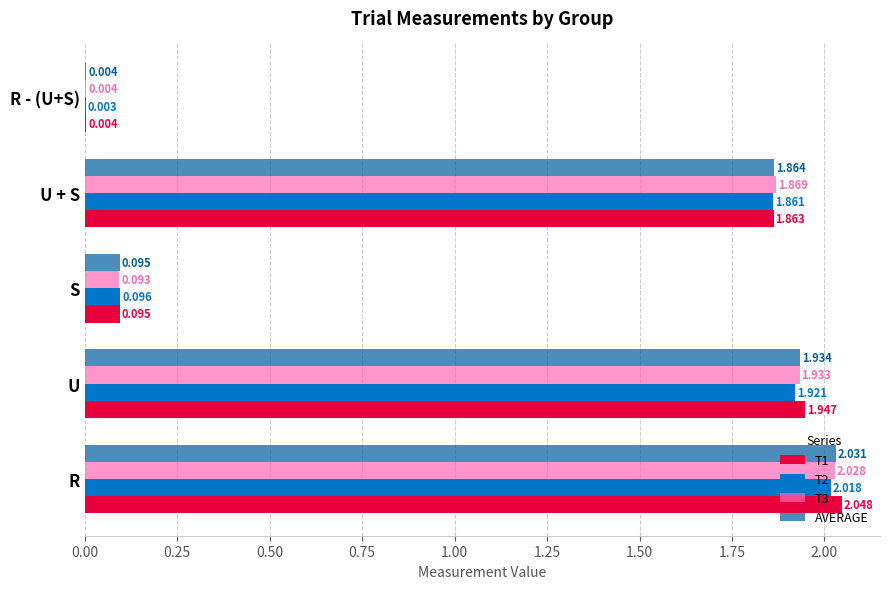

Where is T1 nearest to the value 1?

U + S